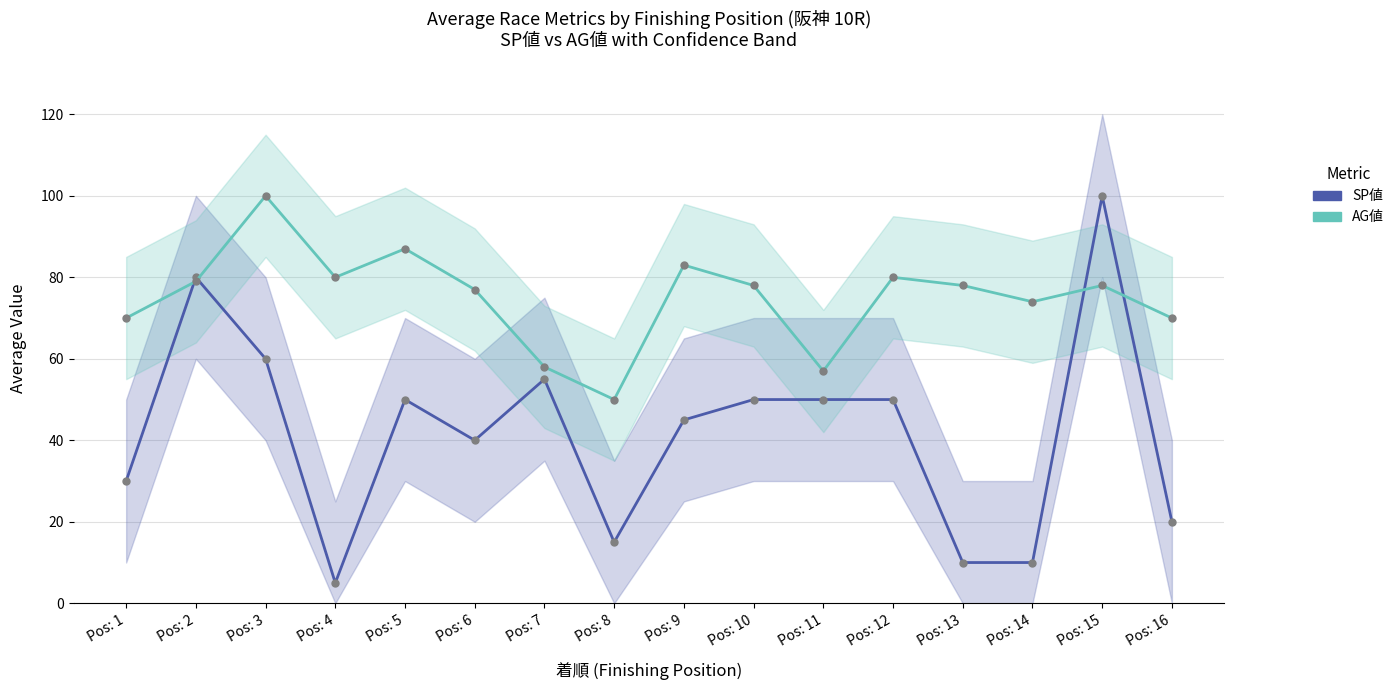

Reading left to right, extract all data points from this chart.

SP値: Pos: 1=30	Pos: 2=80	Pos: 3=60	Pos: 4=5	Pos: 5=50	Pos: 6=40	Pos: 7=55	Pos: 8=15	Pos: 9=45	Pos: 10=50	Pos: 11=50	Pos: 12=50	Pos: 13=10	Pos: 14=10	Pos: 15=100	Pos: 16=20
AG値: Pos: 1=70	Pos: 2=79	Pos: 3=100	Pos: 4=80	Pos: 5=87	Pos: 6=77	Pos: 7=58	Pos: 8=50	Pos: 9=83	Pos: 10=78	Pos: 11=57	Pos: 12=80	Pos: 13=78	Pos: 14=74	Pos: 15=78	Pos: 16=70